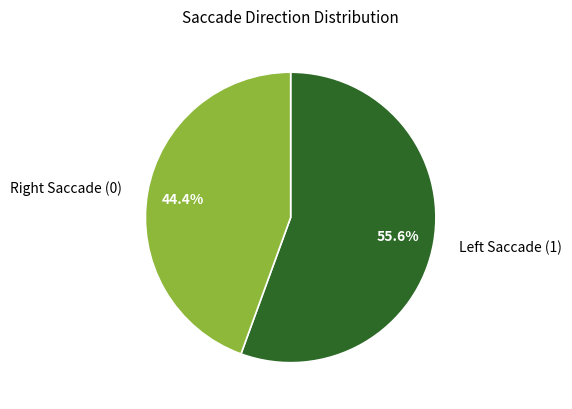

How many slices are in this pie chart?

2